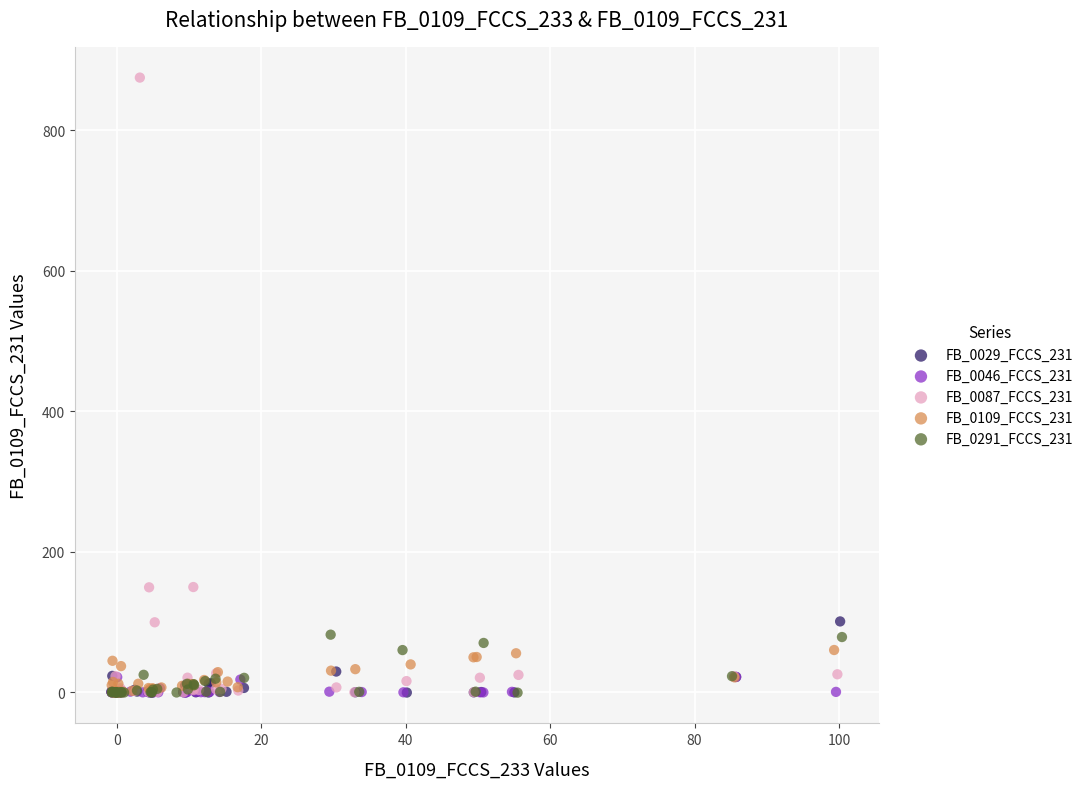

Which series reaches the maximum Y coordinate?

FB_0087_FCCS_231